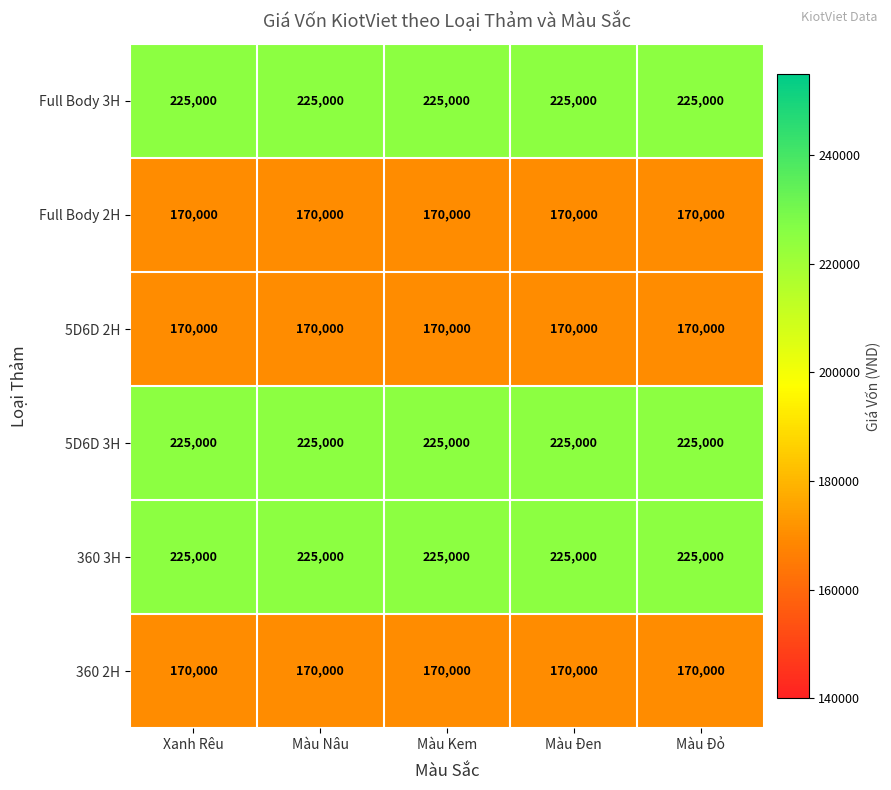

What is the average value of the 360 2H series?

170000